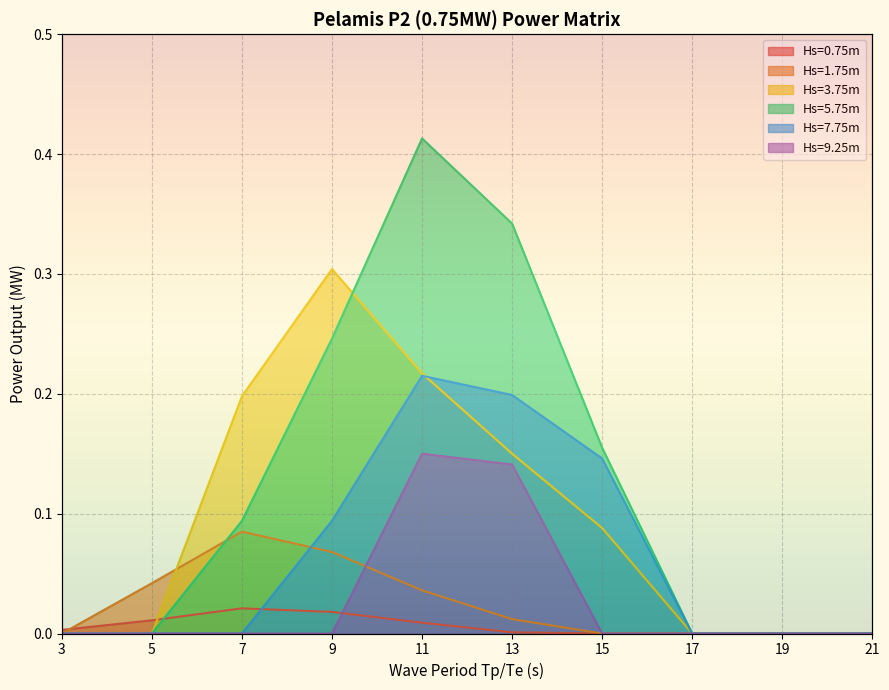

Between 5 and 7, which is larger?

7